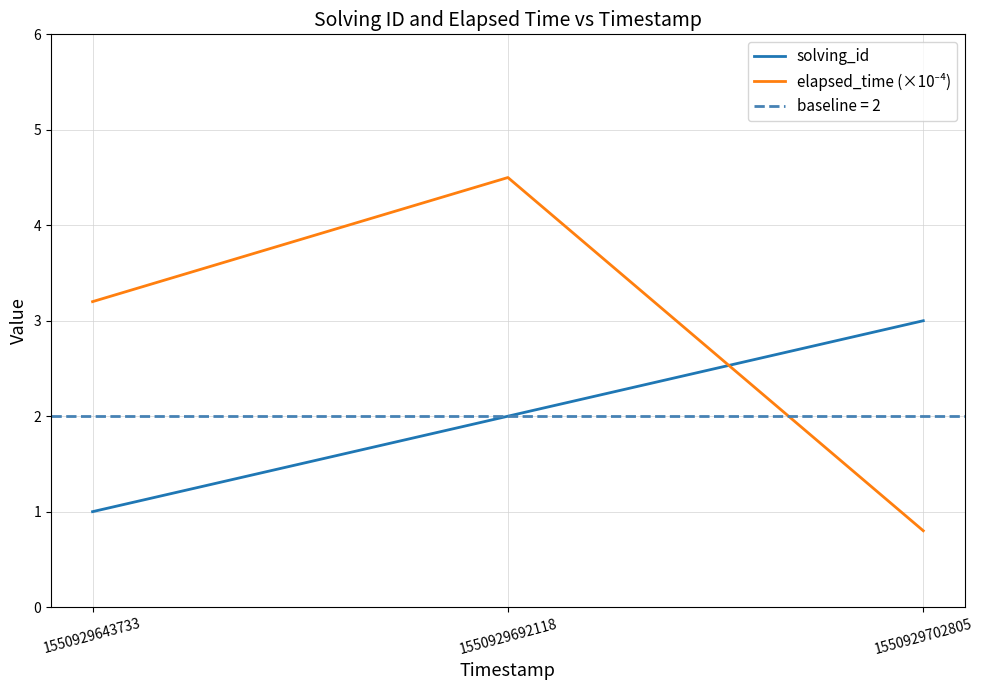

Reading right to left, extract all data points from this chart.

solving_id: 3.0	2.0	1.0
elapsed_time (×10⁻⁴): 0.8	4.5	3.2